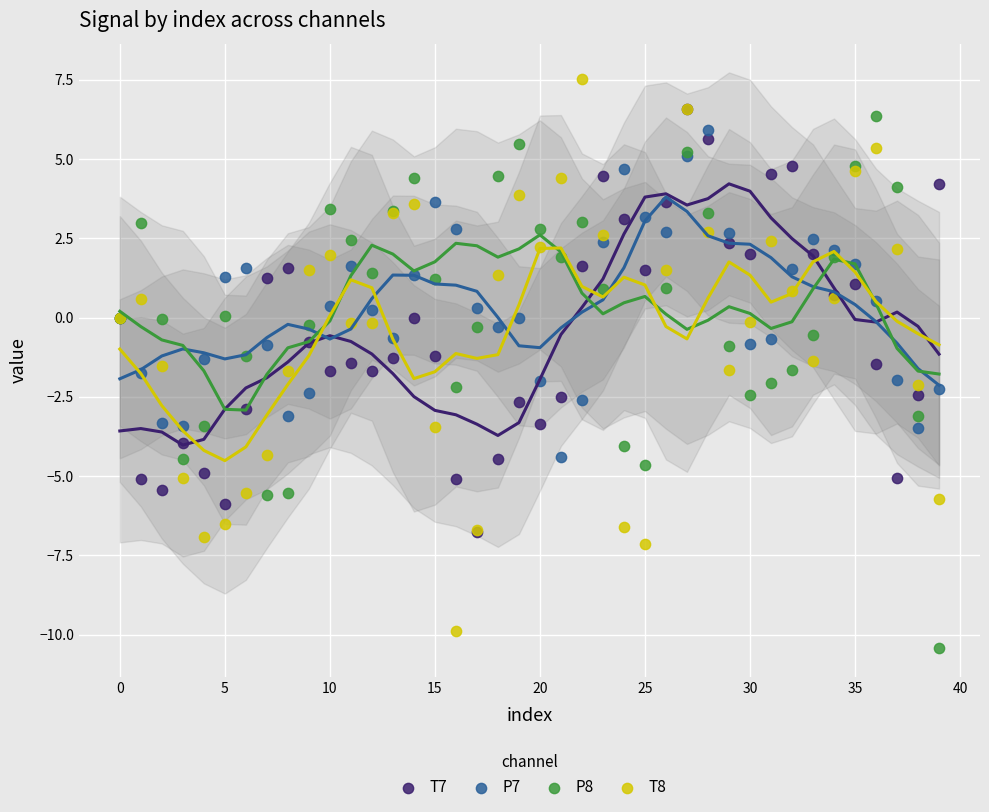

What are all the series names shown in the legend?

T7, P7, P8, T8